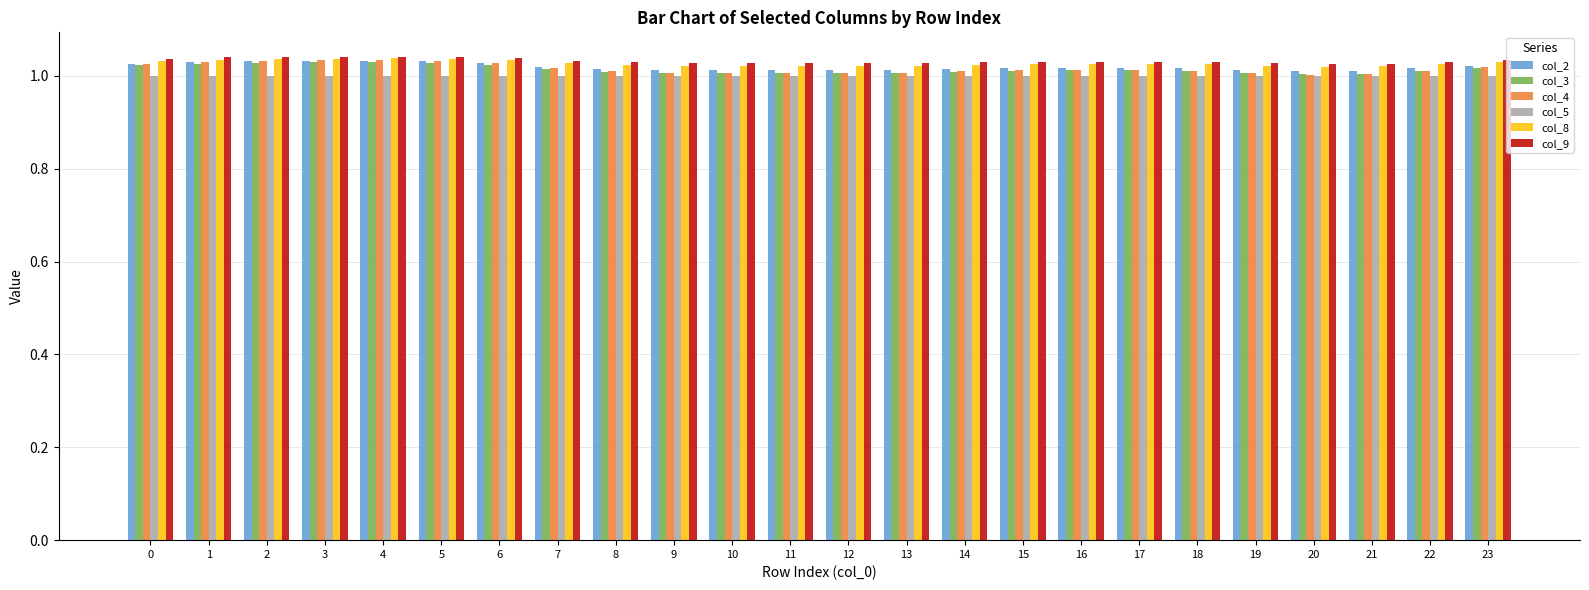

Which series has the largest range (max minus min)?

col_4